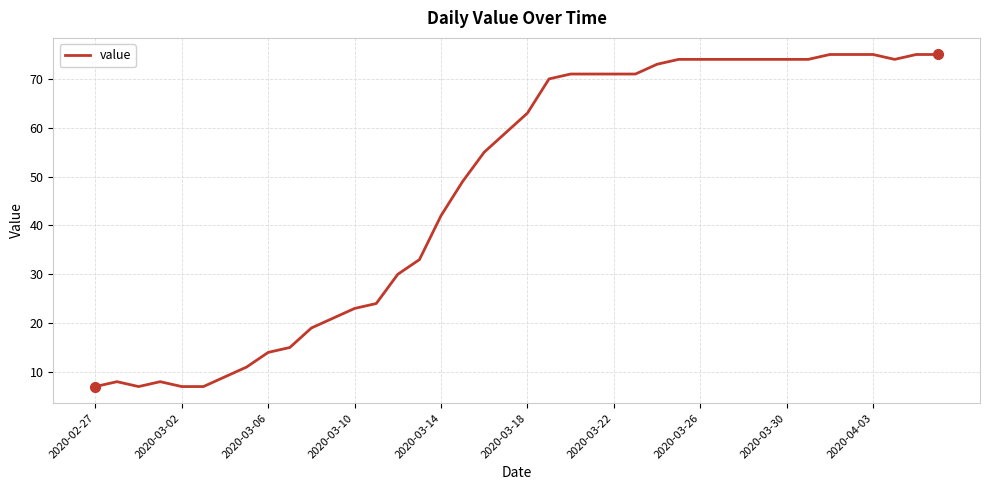

What is the maximum value shown in the chart?

75